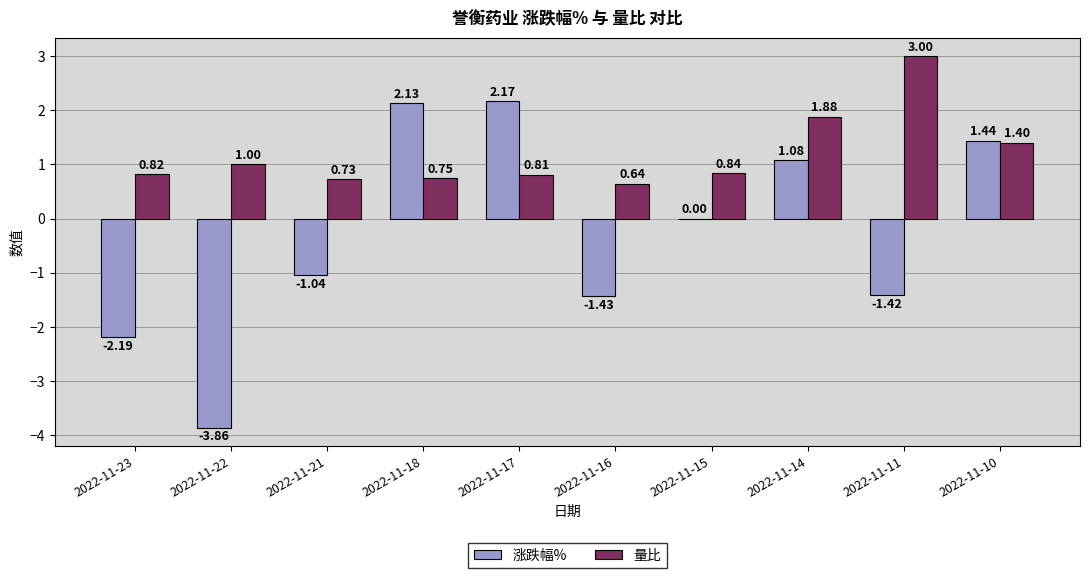

What are all the series names shown in the legend?

涨跌幅%, 量比